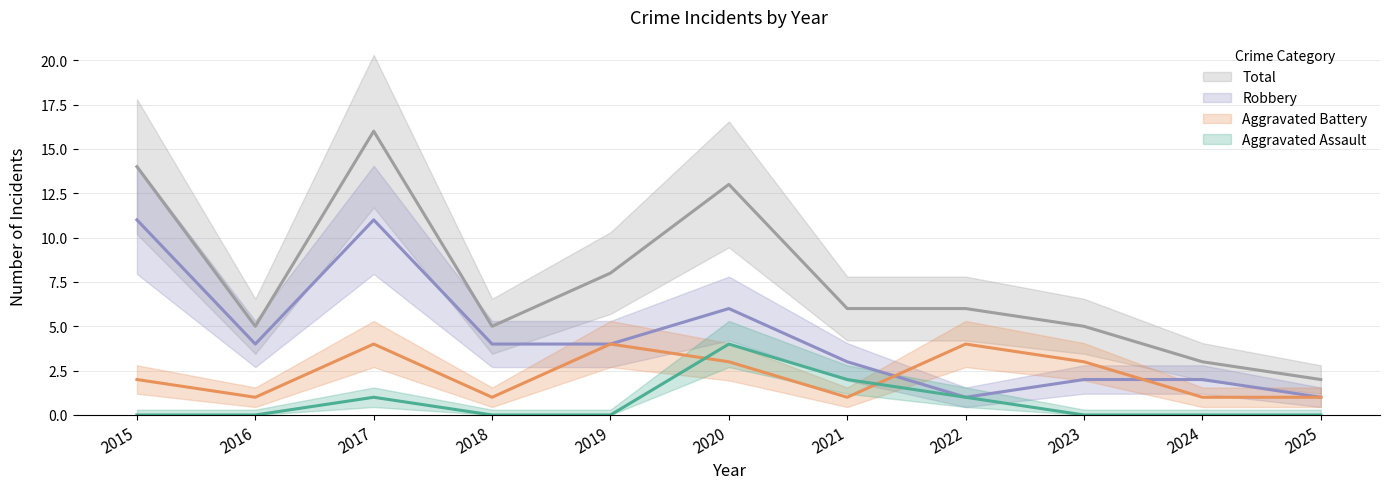

What are all the series names shown in the legend?

Aggravated Assault, Aggravated Battery, Robbery, Total